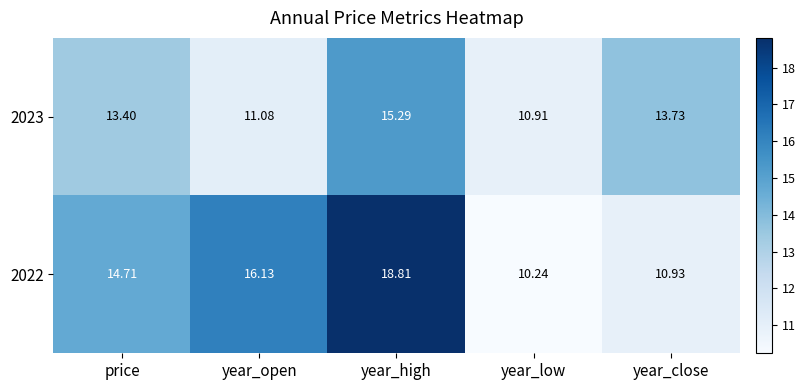

At which label is 2022 closest to 14?

price